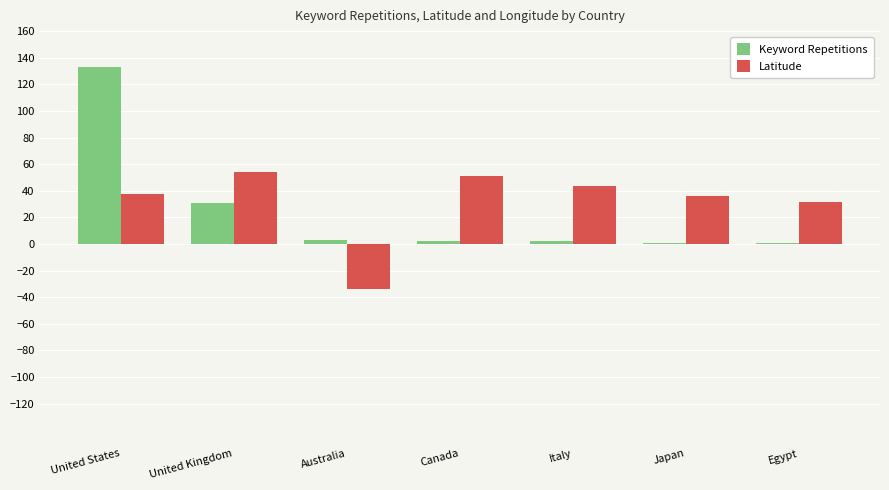

What is the greatest value displayed?

133.0